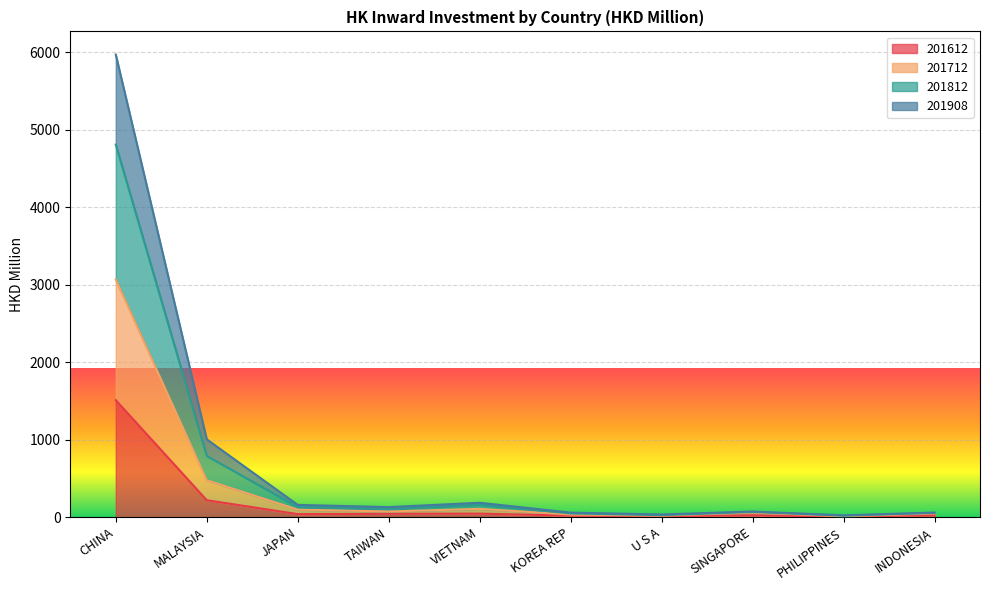

What is the maximum value for 201612?

1510.6